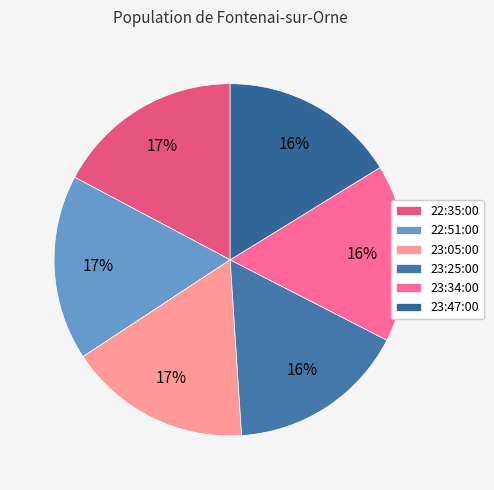

Do 23:05:00 and 23:34:00 together represent more than half of the pie?

No